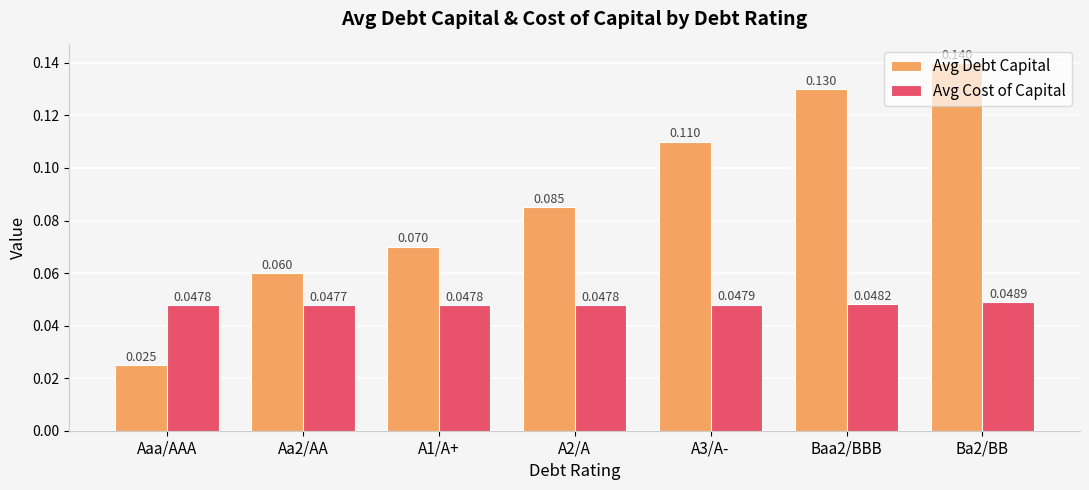

How many groups of bars are there?

7